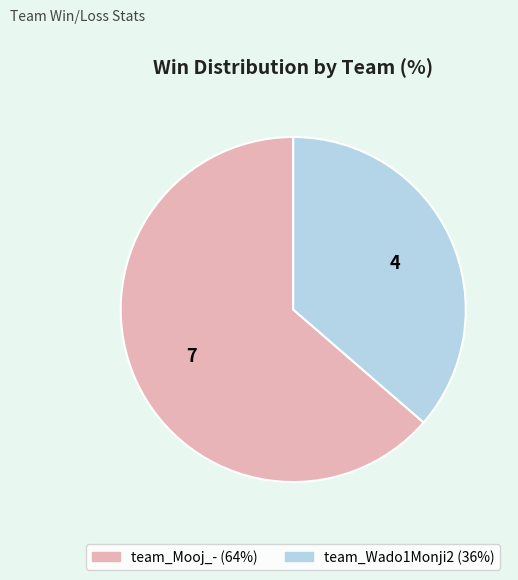

Is there any slice that represents more than half of the pie?

Yes